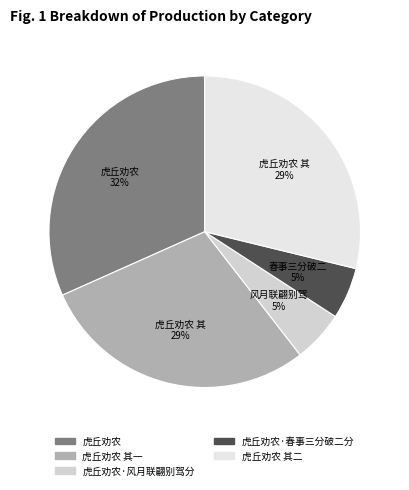

Which slice is the largest?

虎丘劝农